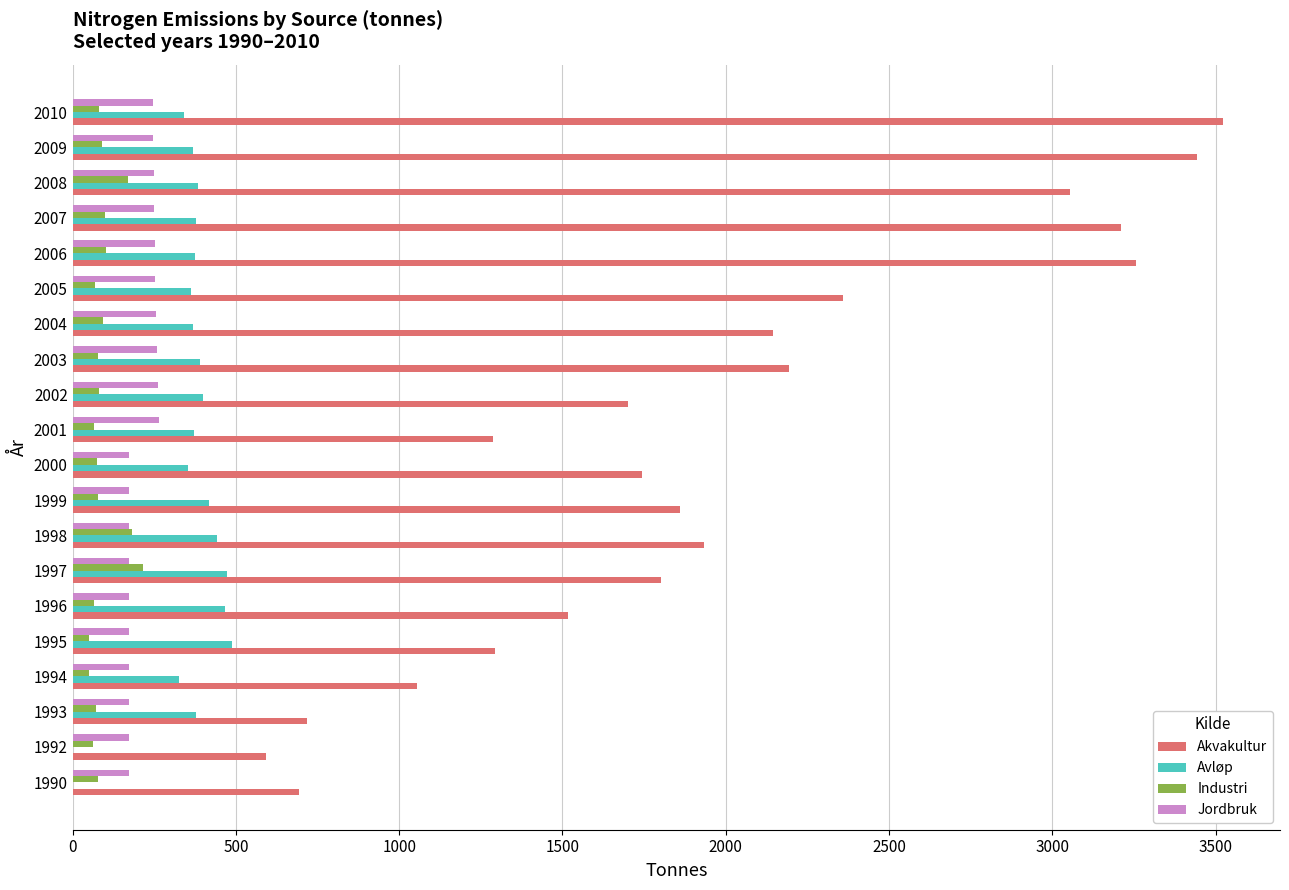

True or false: Jordbruk has a value of 173 at 1999.

True